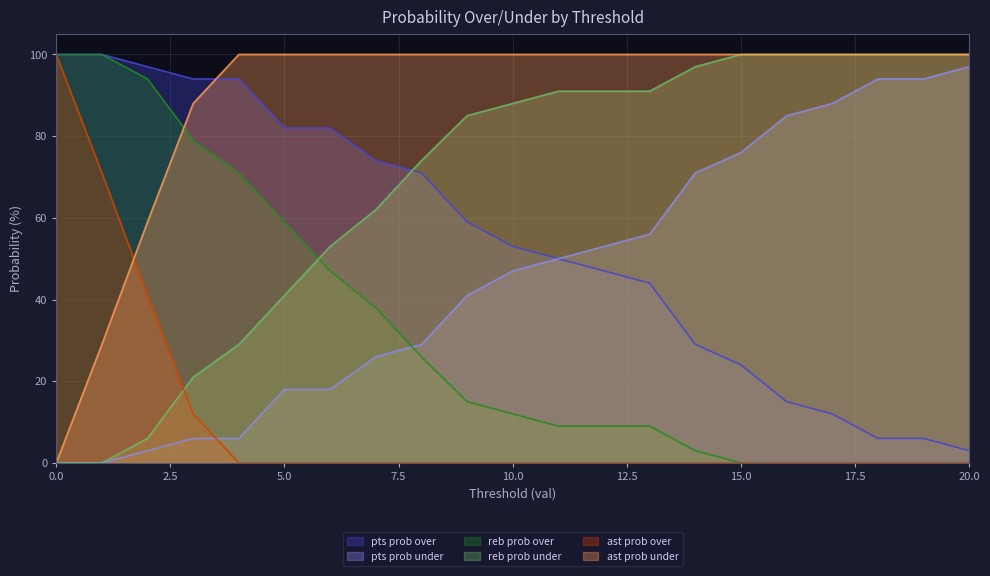

What is the average value of the reb prob over series?

32